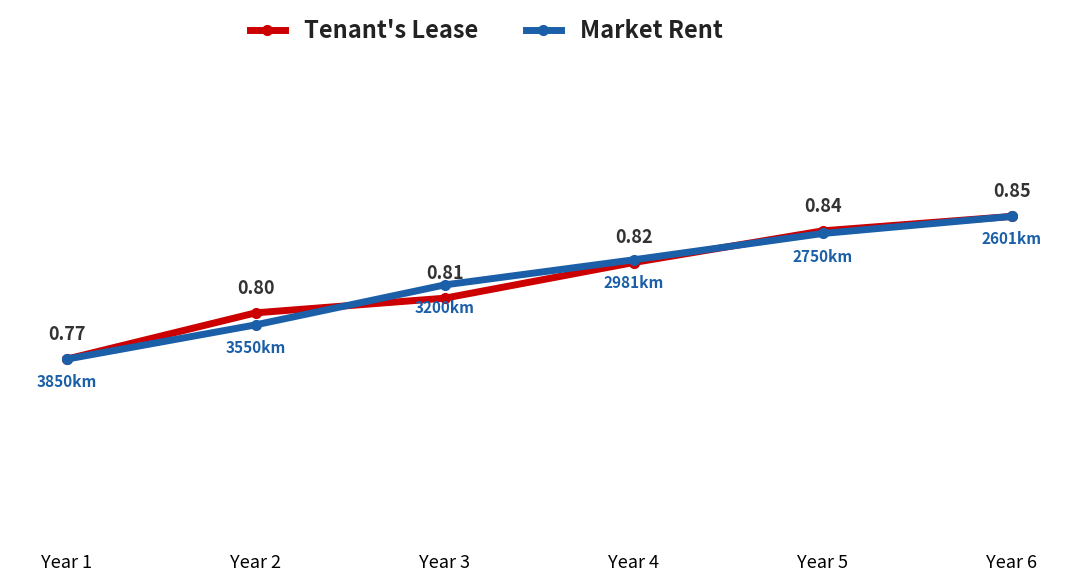

Is the value of Tenant's Lease at Year 1 greater than the value of Market Rent at Year 5?

No